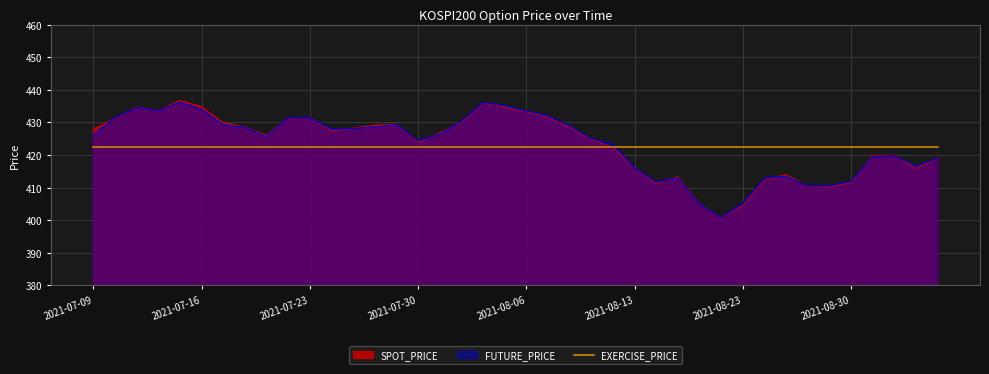

How many categories are shown in the chart?

40